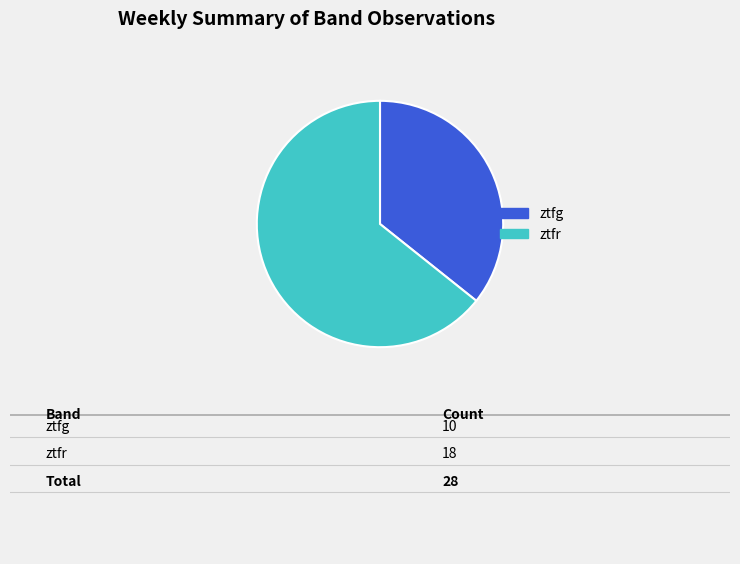

Do ztfr and ztfg together represent more than half of the pie?

Yes